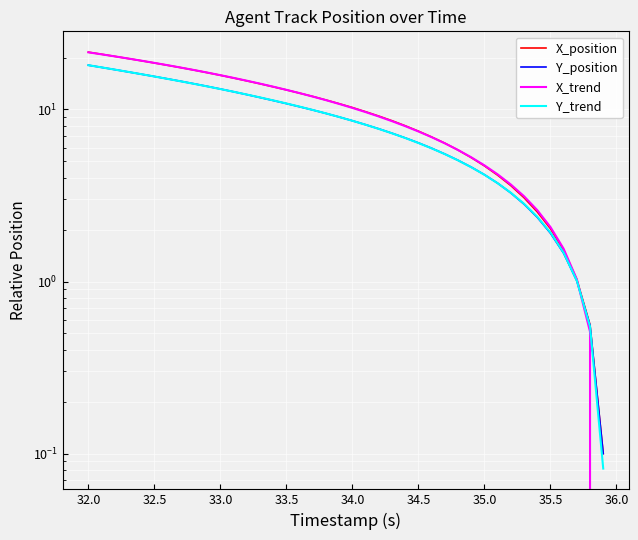

What is the difference between the second highest and second lowest values in the X_position series?

20.4